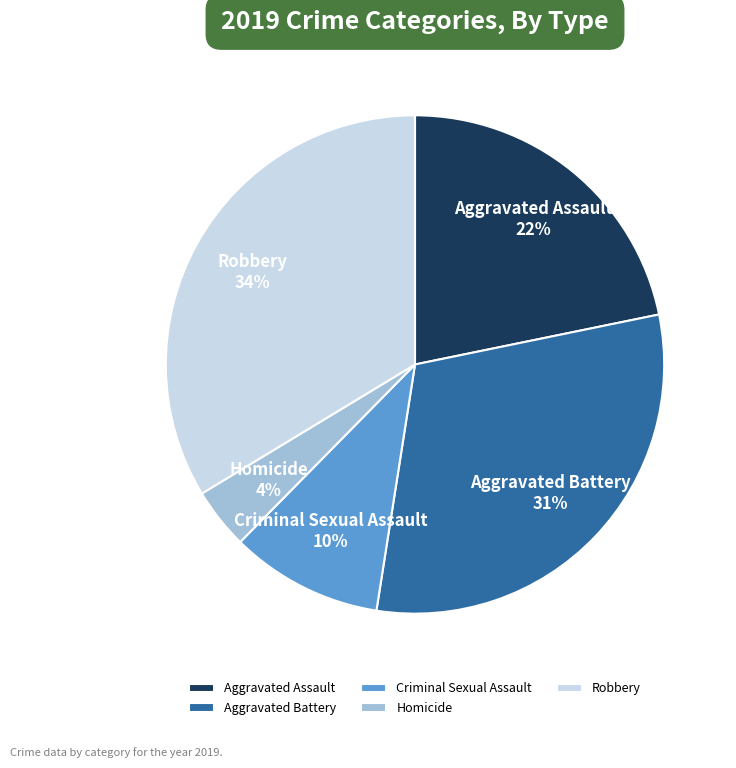

Approximately how many times larger is the value at Criminal Sexual Assault compared to Robbery?

0.3